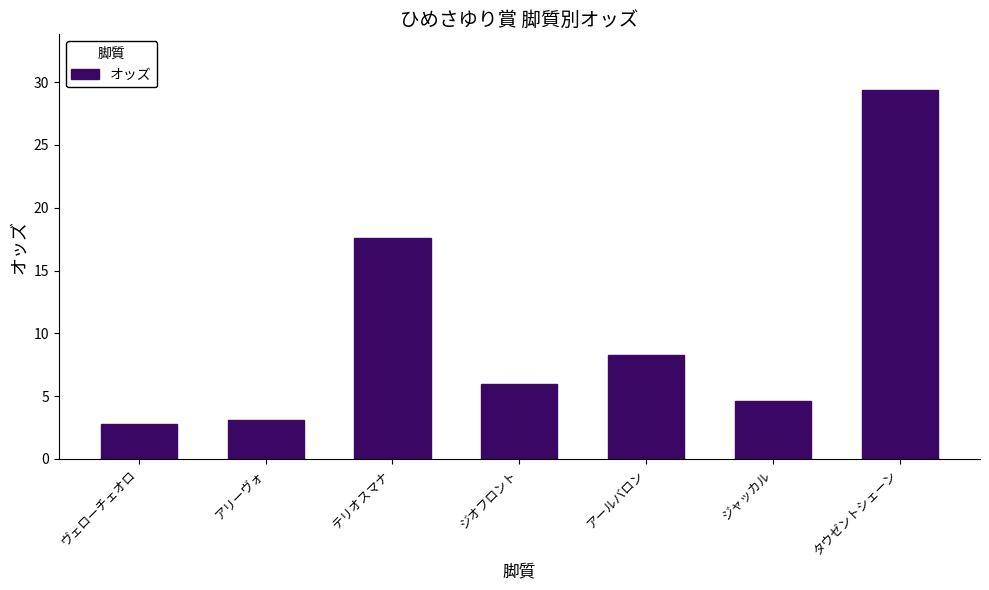

What is the change in value from アールバロン to ジャッカル?

-3.7